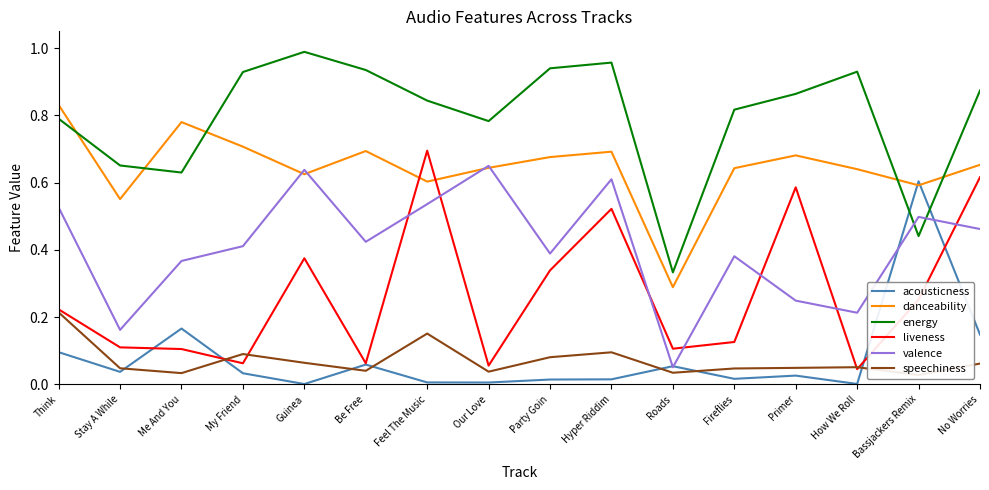

Between which two adjacent categories do energy and valence first intersect?

How We Roll and Bassjackers Remix